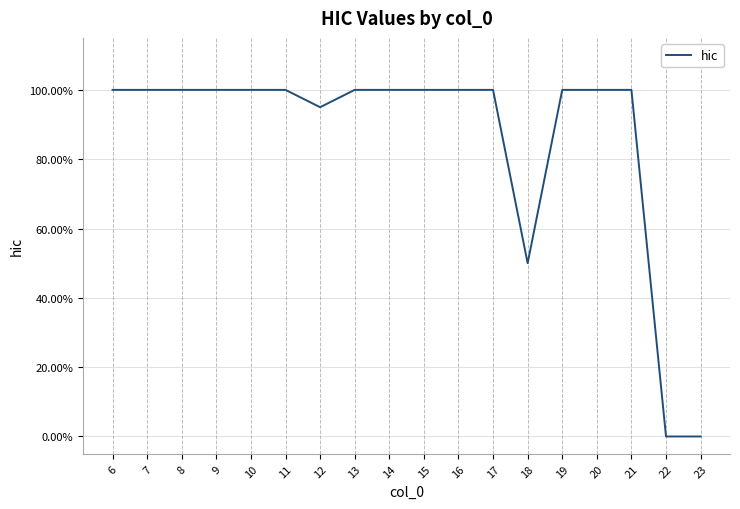

Does the chart have visible grid lines?

Yes